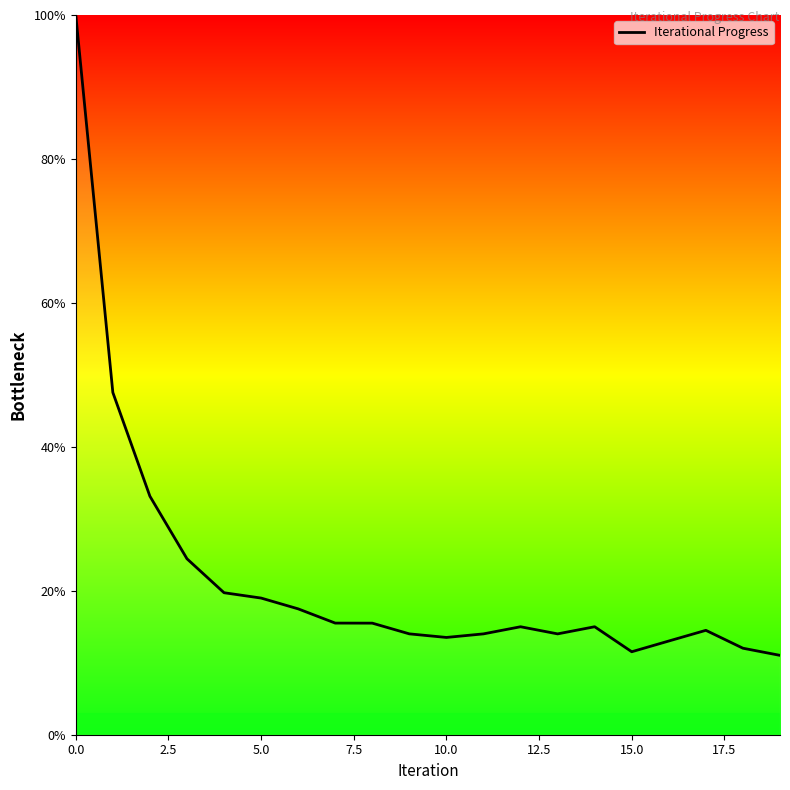

What is the minimum value shown in the chart?

11.0